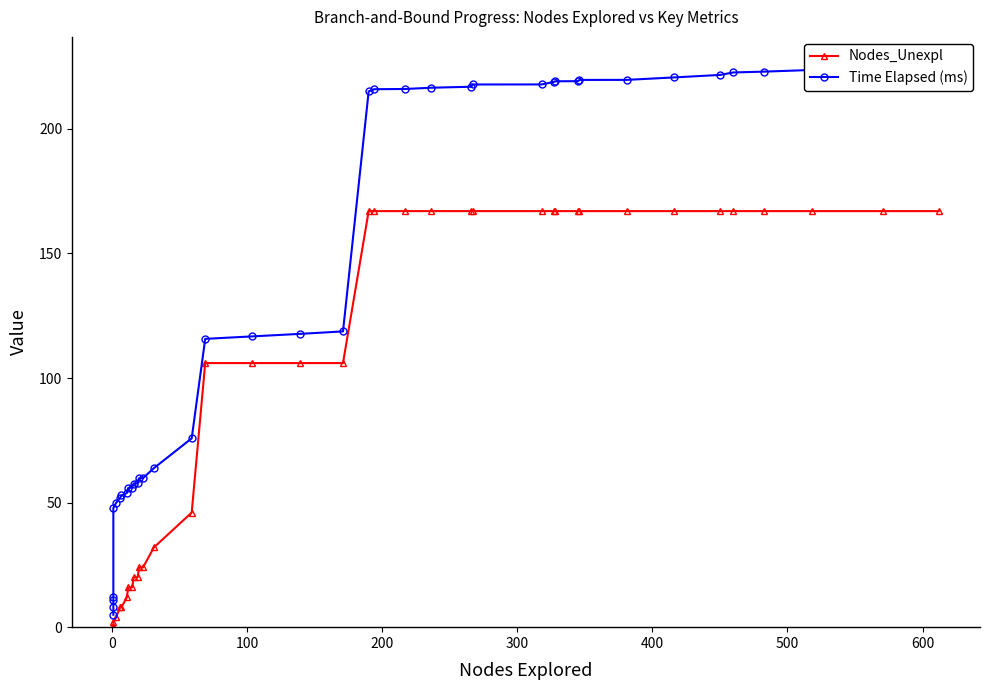

The value of Time Elapsed (ms) at 10 is 99.5. True or false?

False